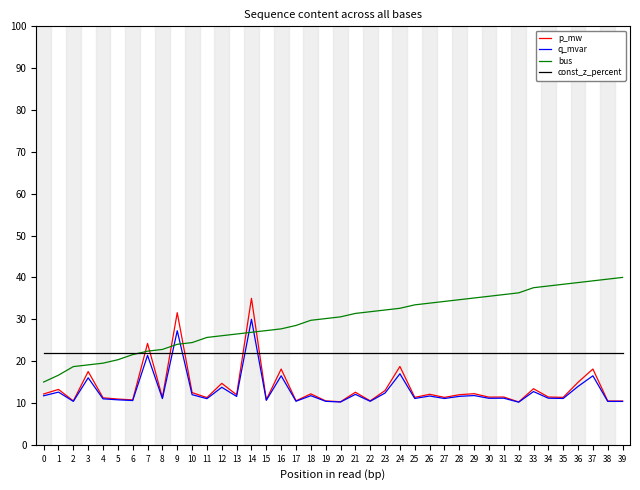

True or false: p_mw has a value of 3.4 at 5.

False